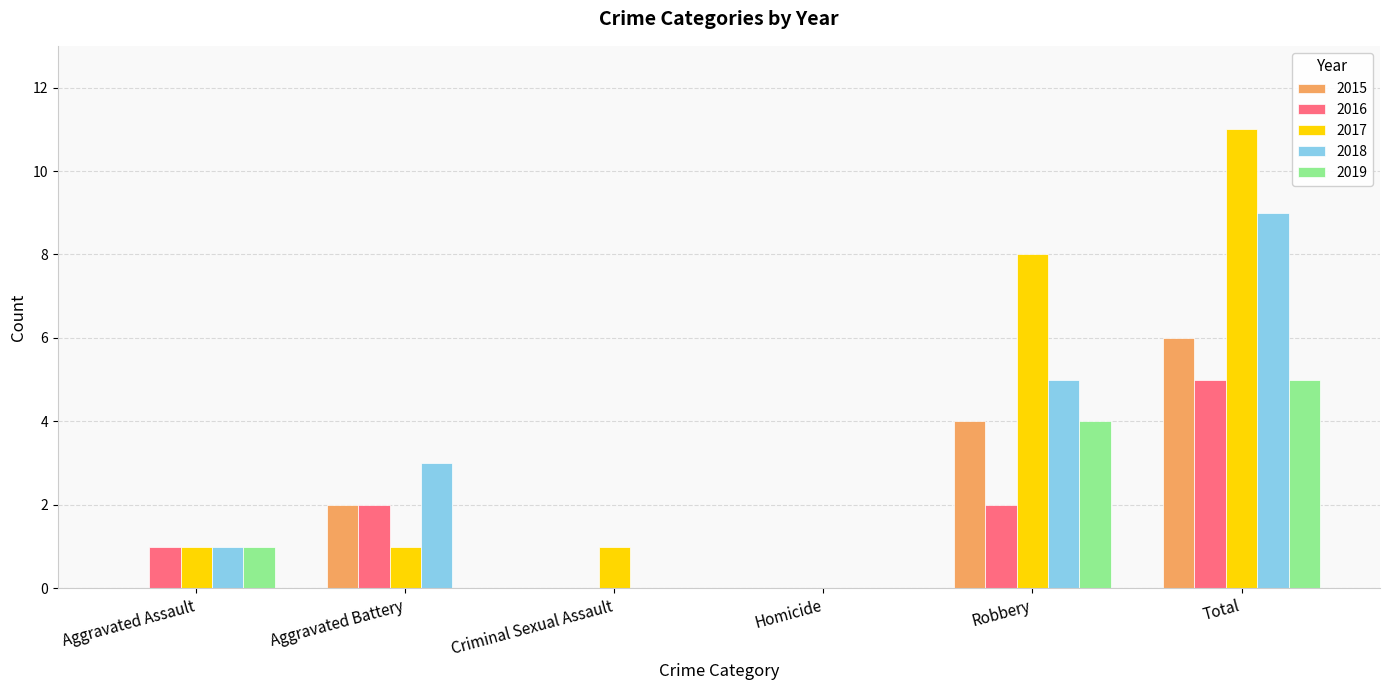

At which label does 2016 reach its peak?

Total